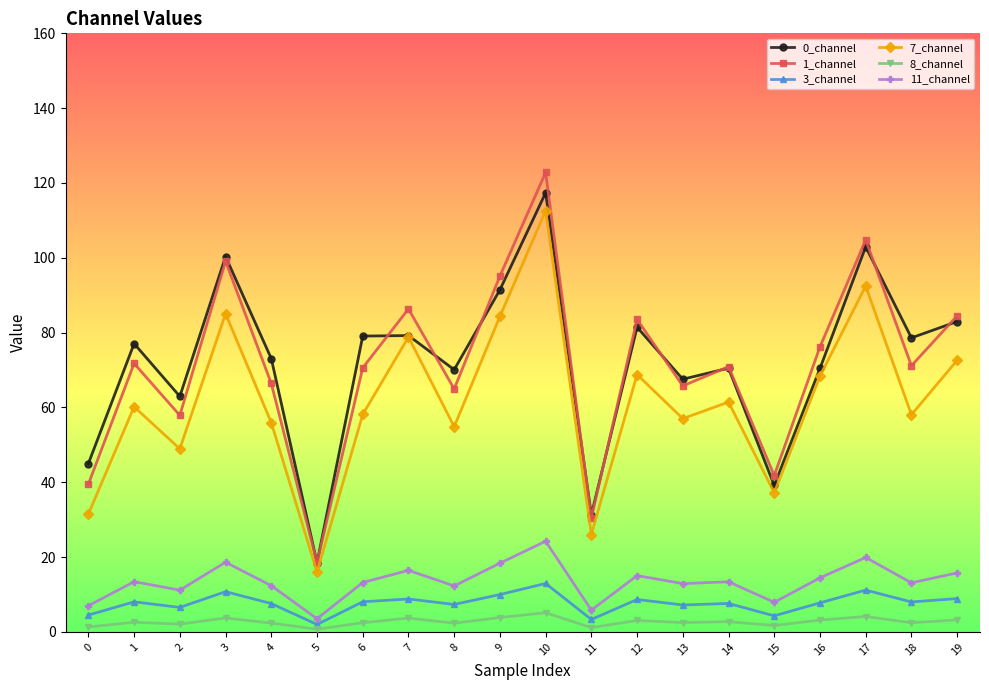

Where is the first local minimum for 7_channel?

2